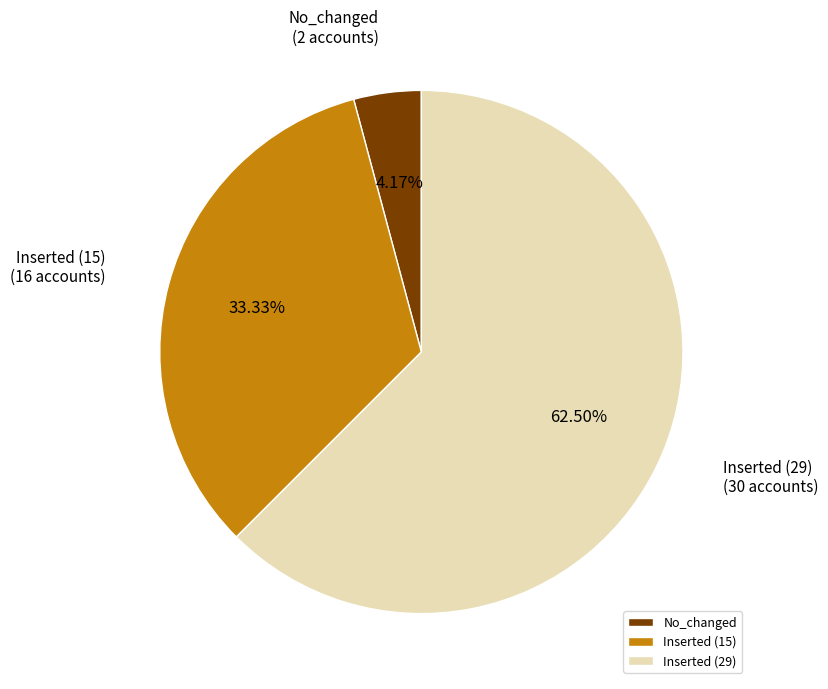

Does any single category account for the majority?

Yes